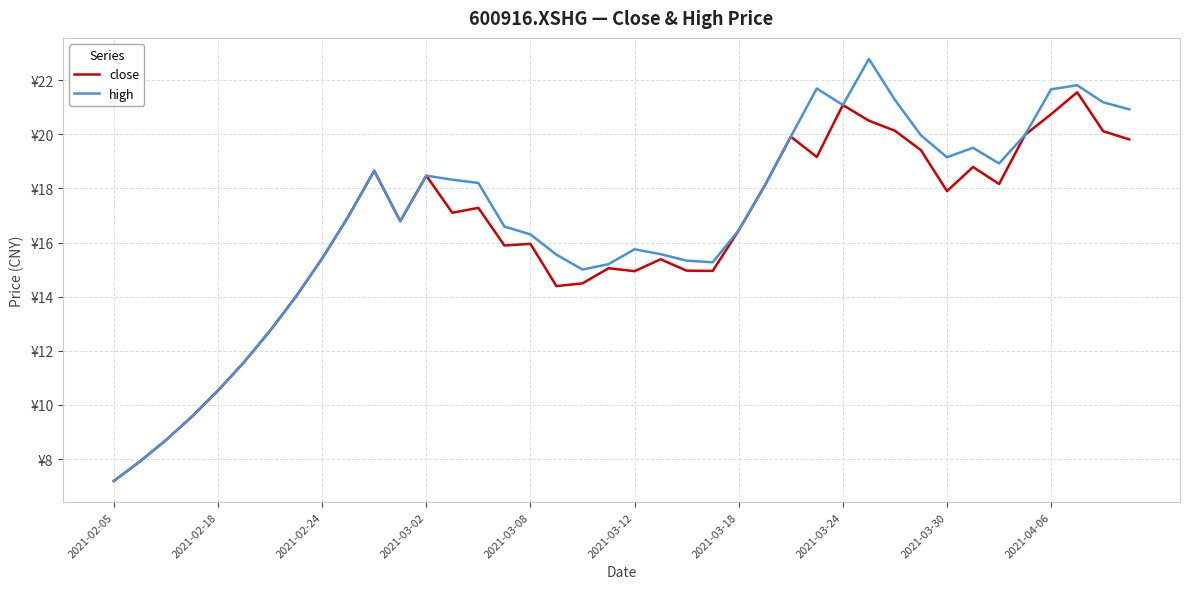

What is the smallest value displayed?

7.2